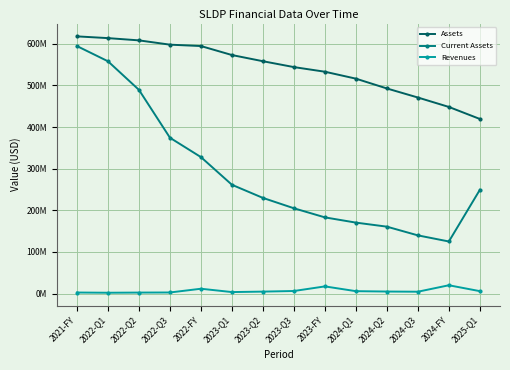

The value of Current Assets at 2021-FY is 594377000. True or false?

True